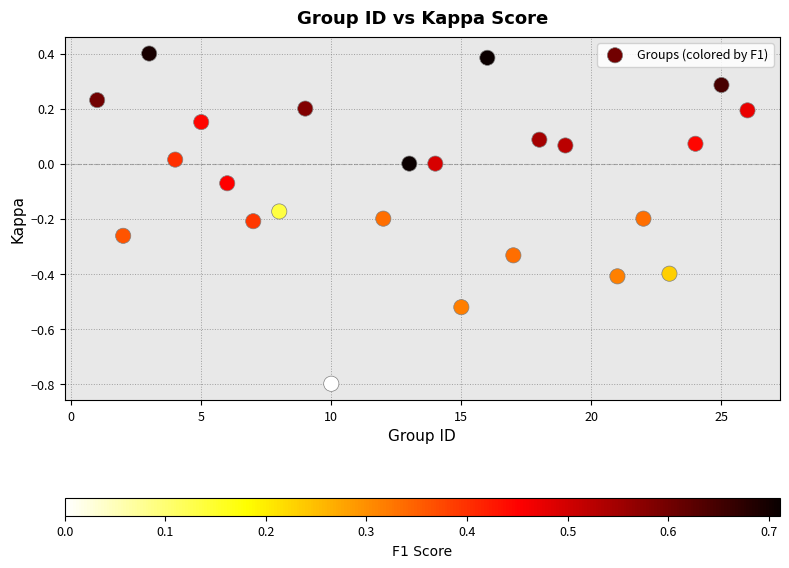

What is the range of X values (max minus min)?

25.0